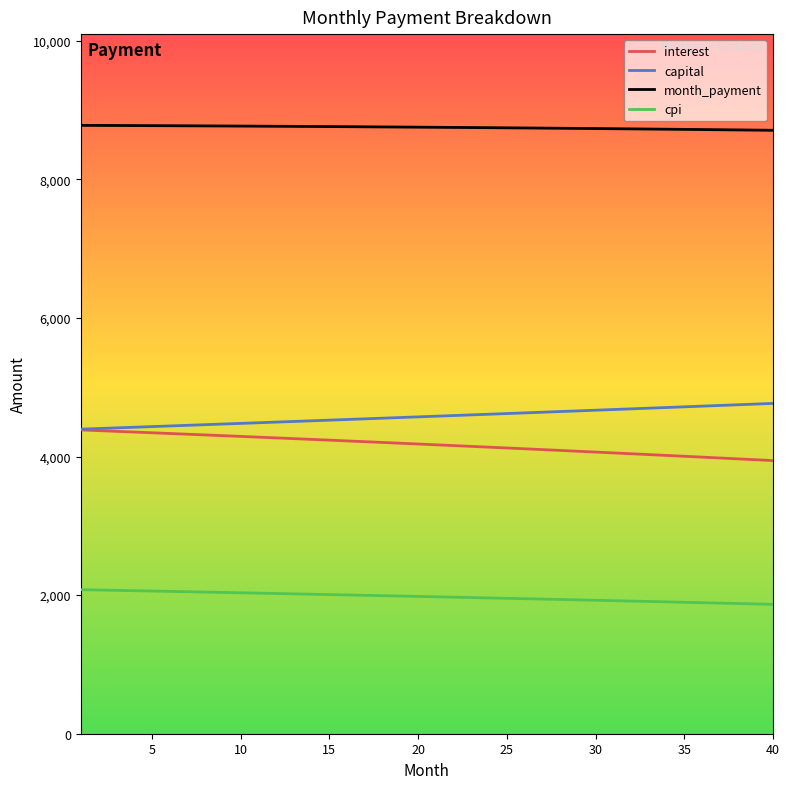

True or false: month_payment and cpi cross at least once.

False